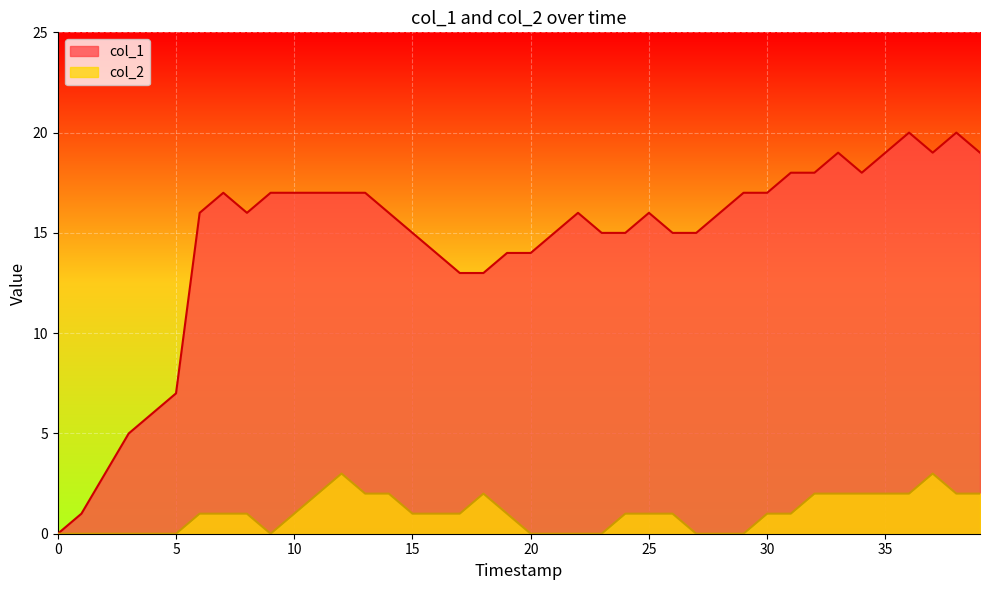

True or false: col_1 and col_2 intersect in this chart.

False